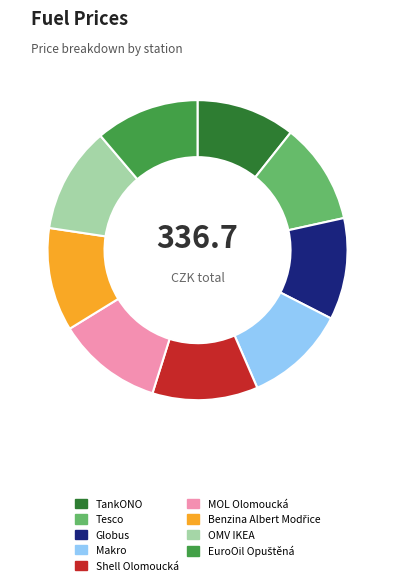

How many segments does this pie chart have?

9